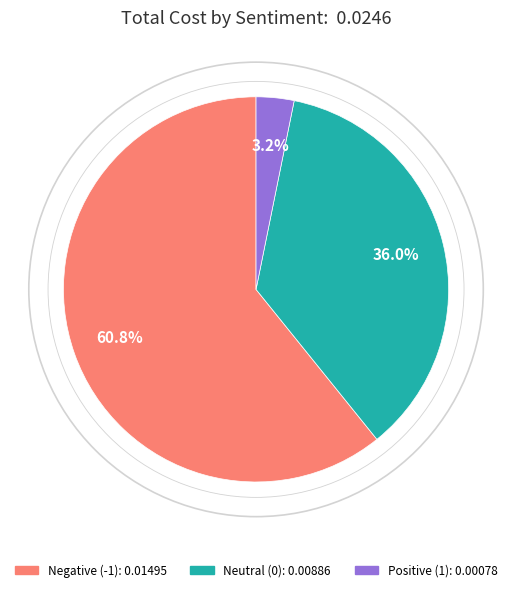

Which has a higher value, Negative (-1) or Positive (1)?

Negative (-1)